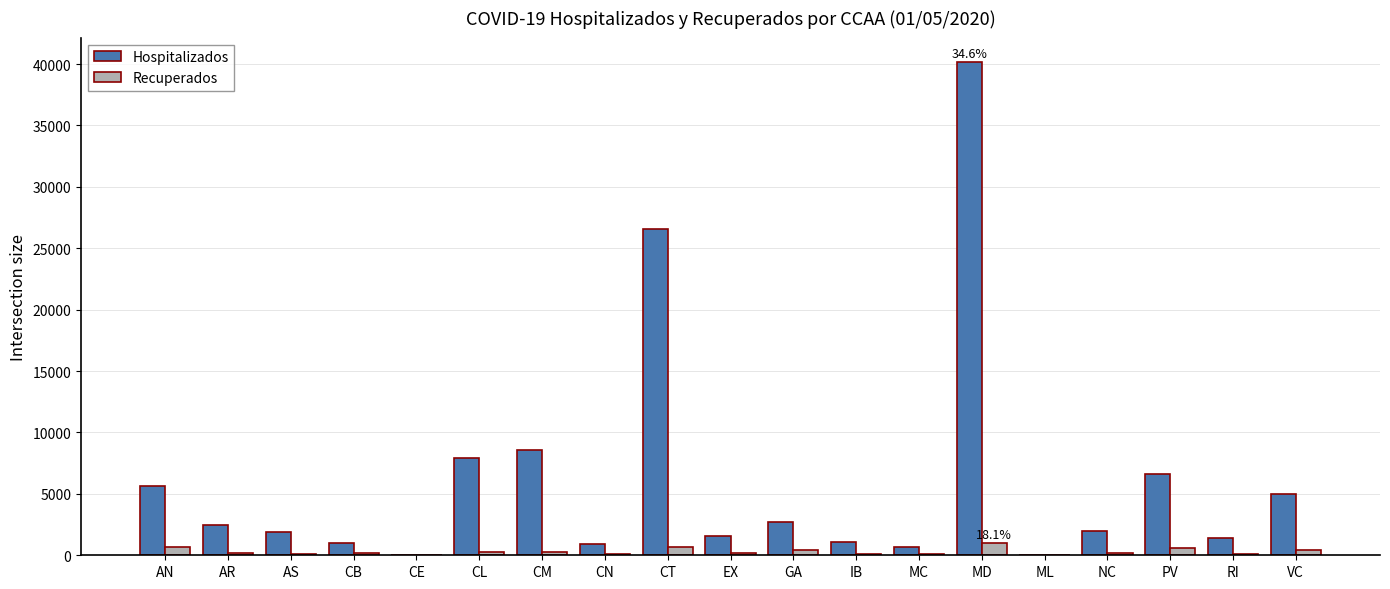

Is the value of Hospitalizados at CB greater than the value of Recuperados at CN?

Yes